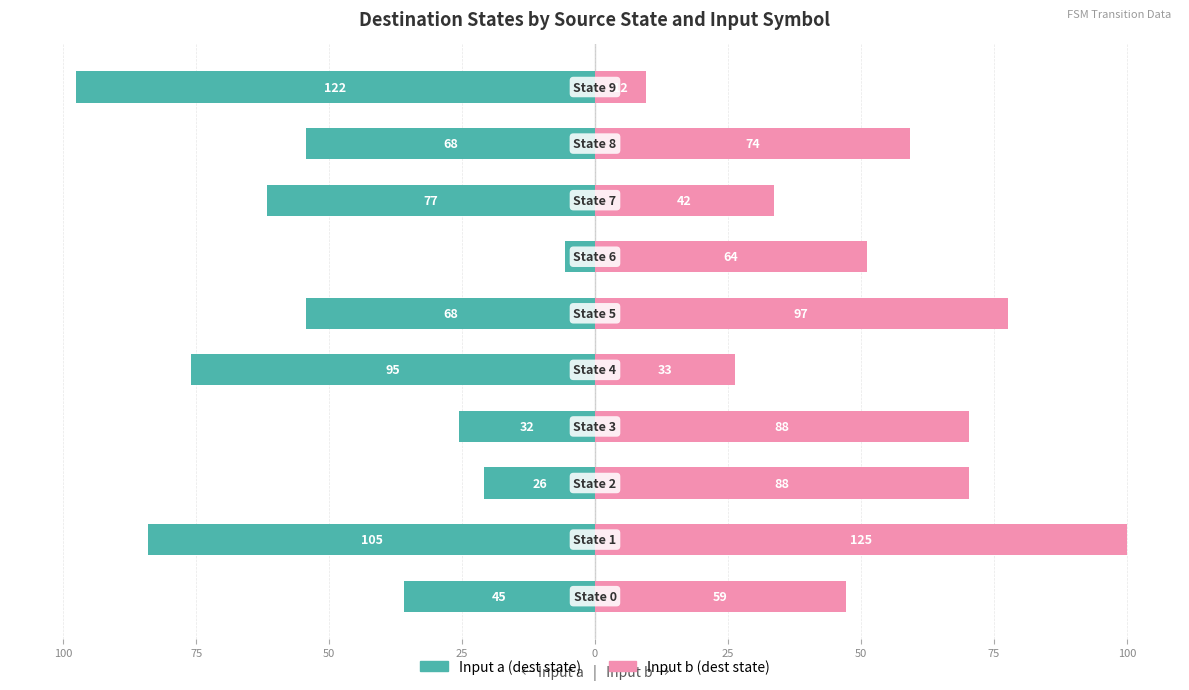

How many data points does each series have?

10